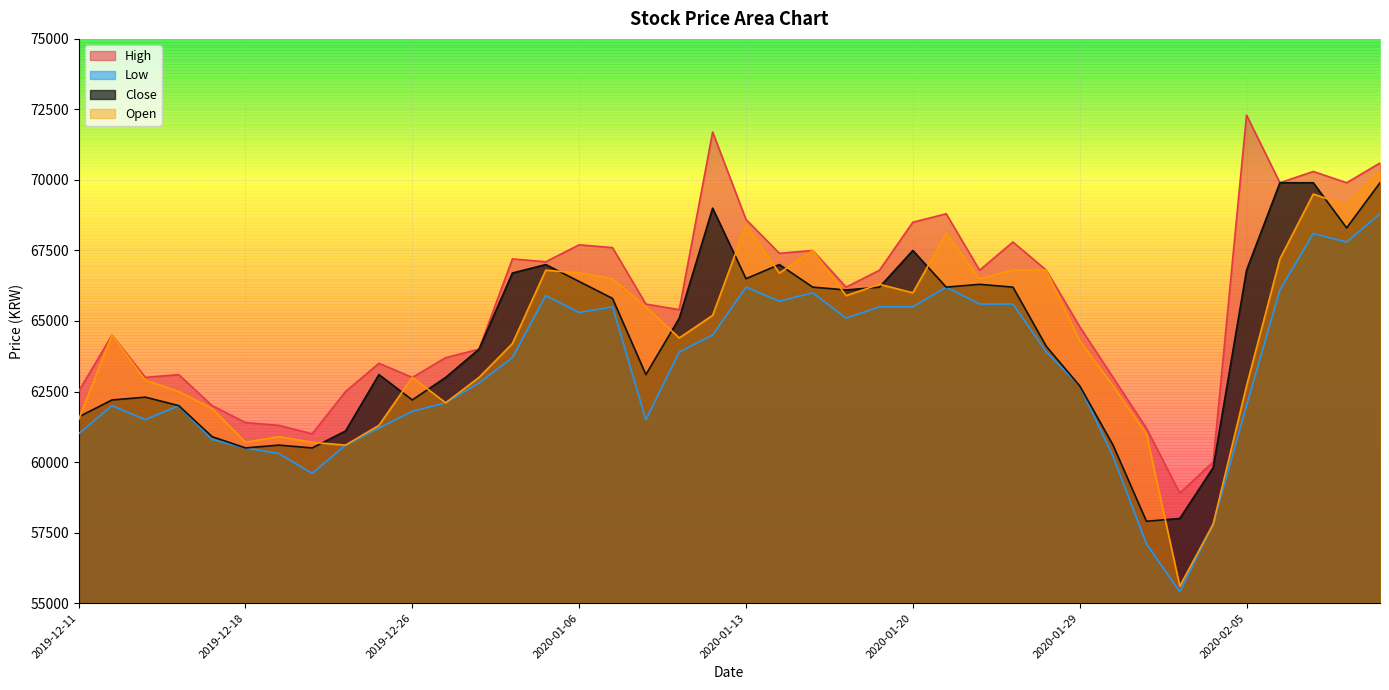

At which label does Close reach its peak?

2020-02-06